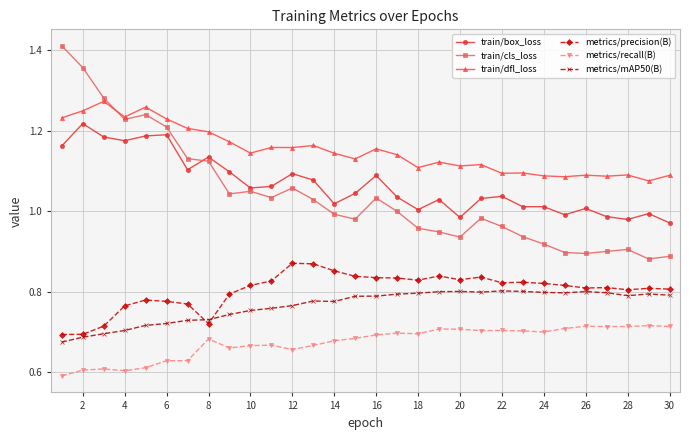

Rank the series by their maximum value, from lowest to highest.

metrics/recall(B), metrics/mAP50(B), metrics/precision(B), train/box_loss, train/dfl_loss, train/cls_loss